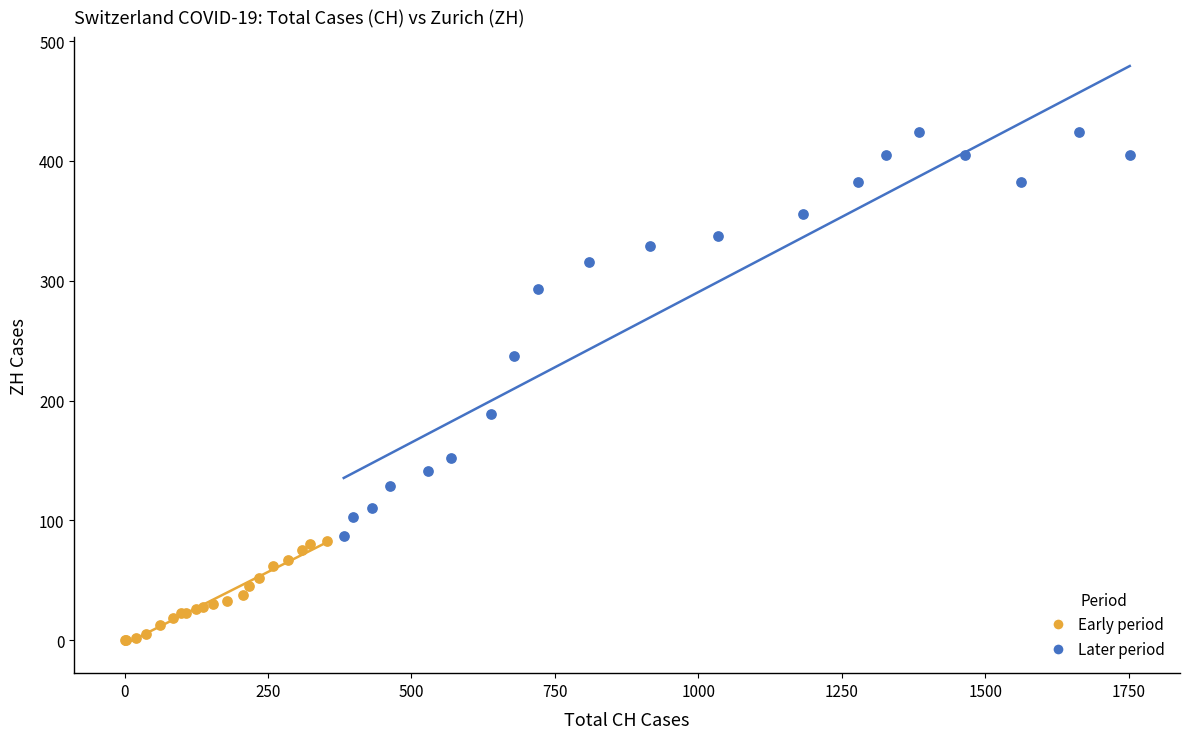

What are all the series names shown in the legend?

Early period, Later period